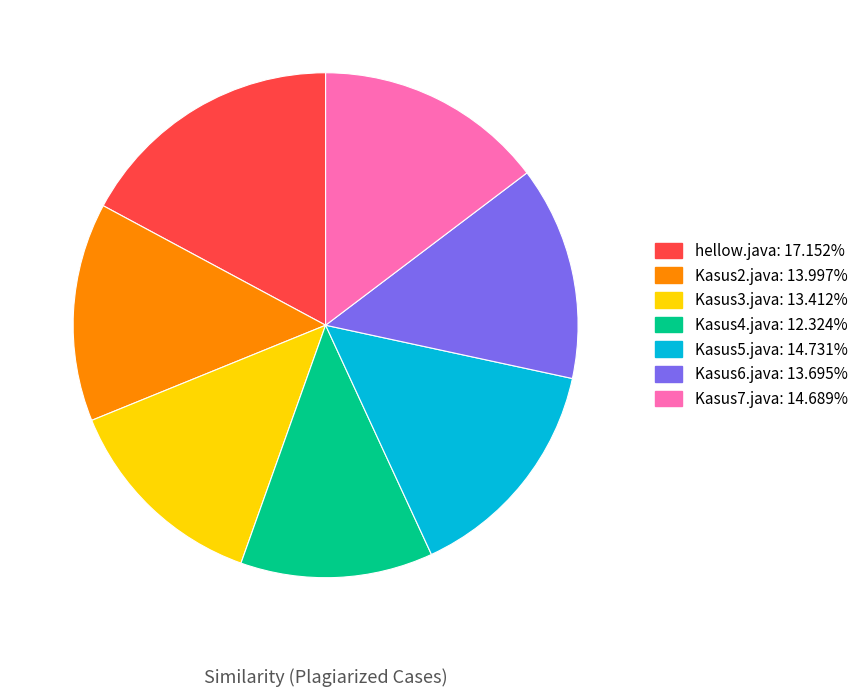

Combined, do hellow.java and Kasus5.java account for over 50%?

No